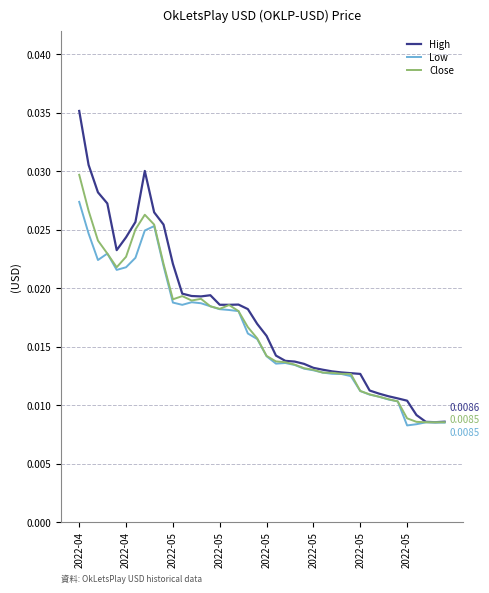

List the series in order of their peak value, highest first.

High, Close, Low